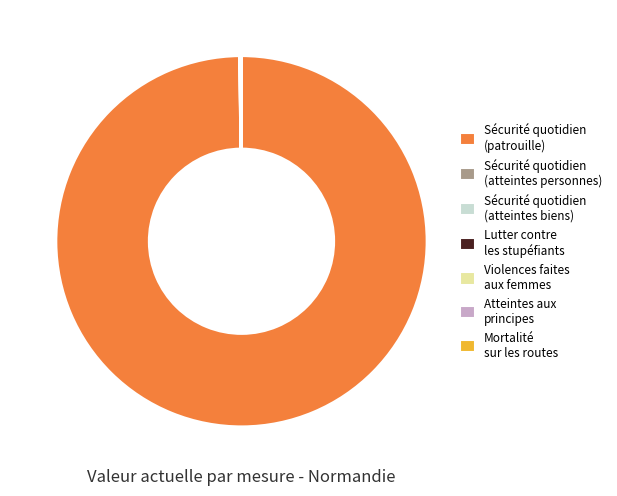

What is the majority slice?

Sécurité quotidien (patrouille)